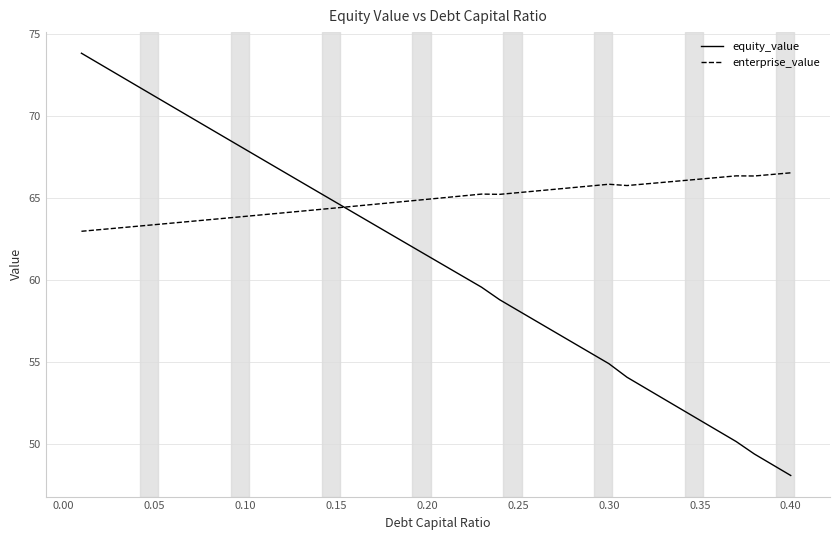

Rank the series by their average value, from lowest to highest.

equity_value, enterprise_value